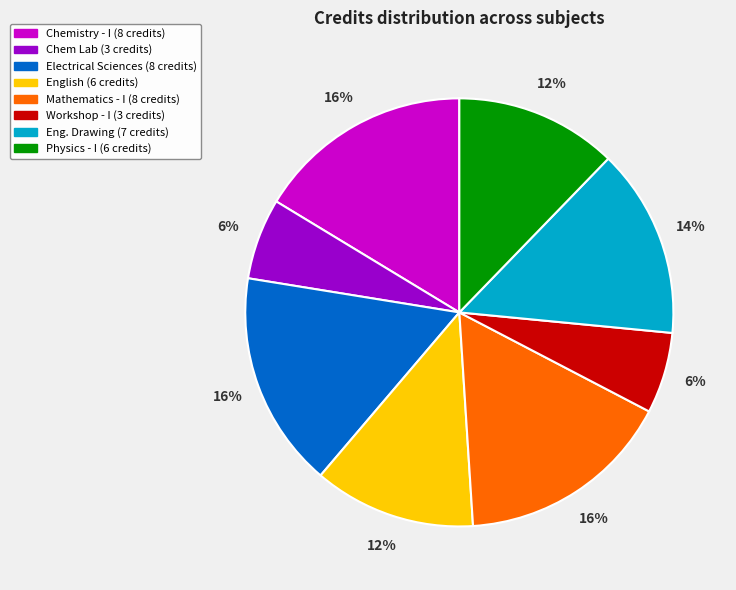

Is there any slice that represents more than half of the pie?

No